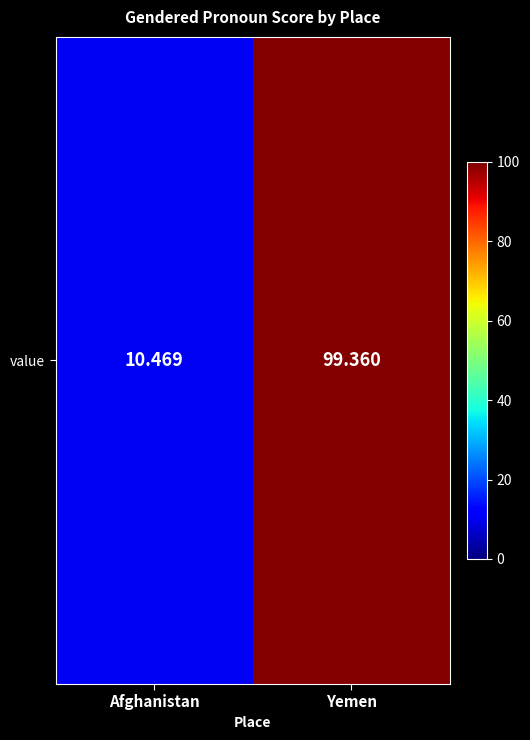

Is it true that the value at Yemen is 99.4?

True